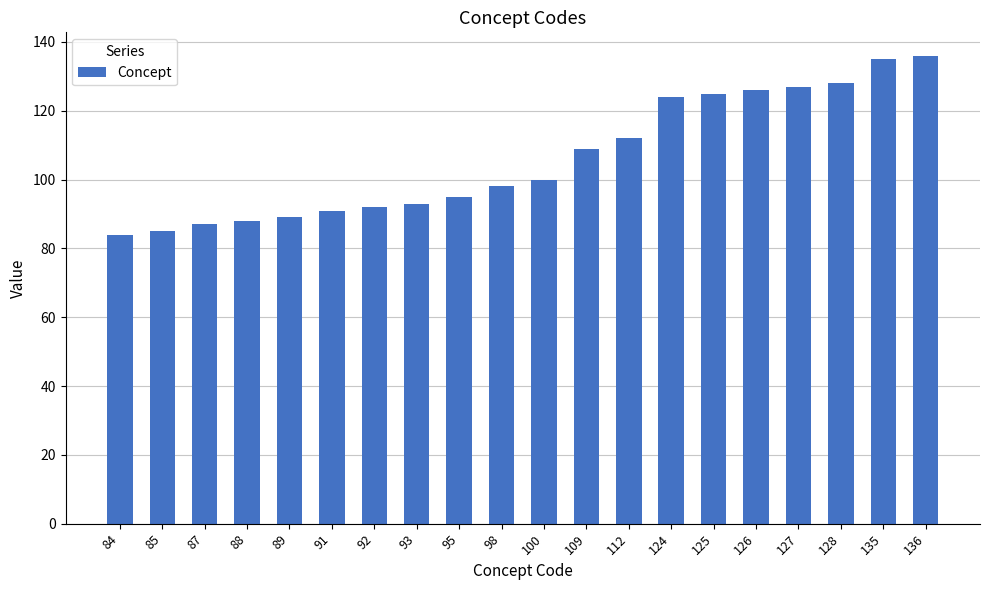

True or false: the data shows 19 at 87.

False